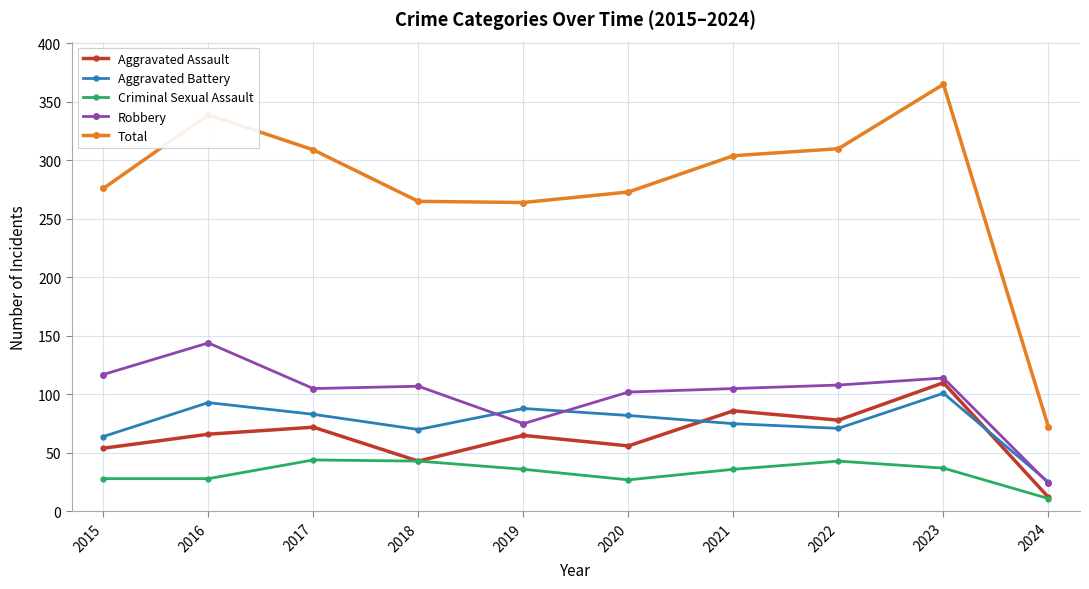

List the series in order of their peak value, highest first.

Total, Robbery, Aggravated Assault, Aggravated Battery, Criminal Sexual Assault